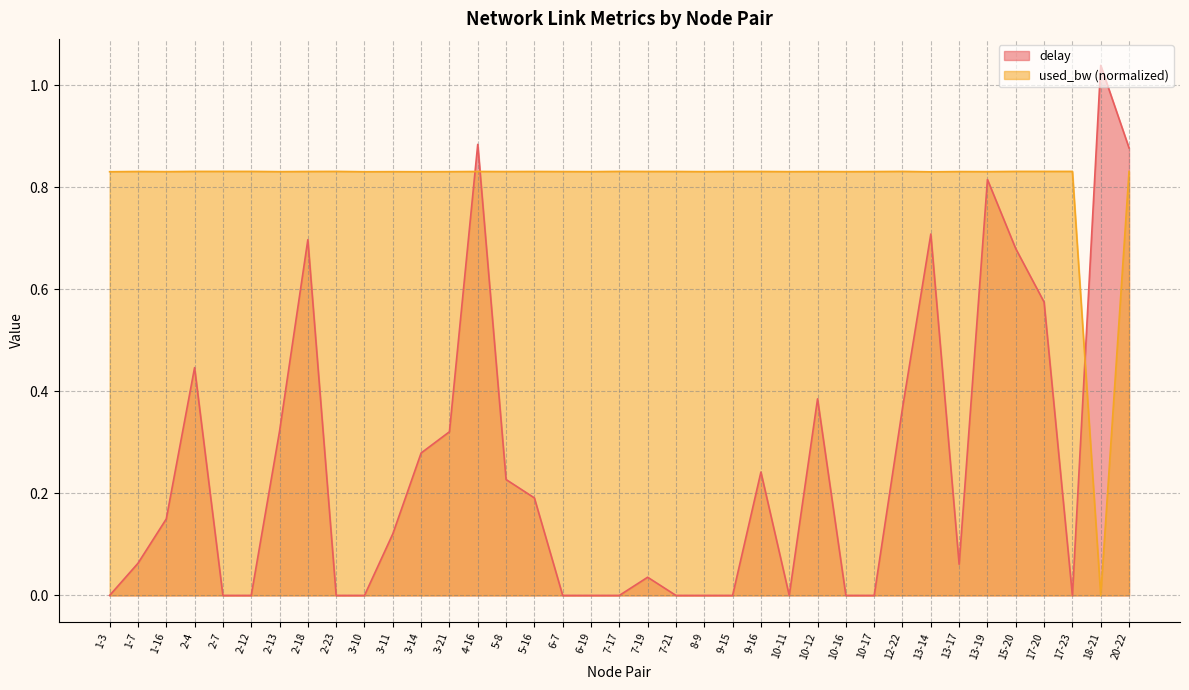

Which series changed the most between 7-19 and 17-23?

delay